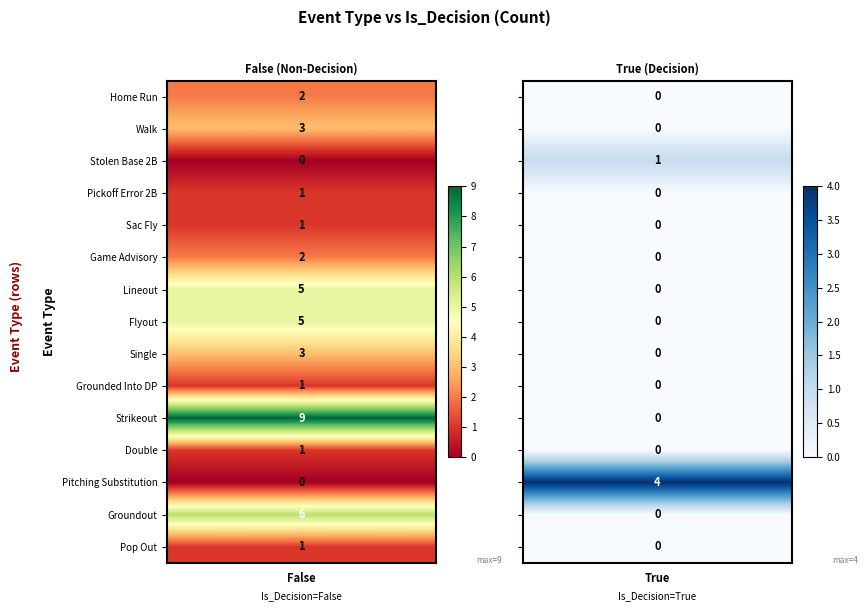

Which series has the largest total across all categories?

Strikeout